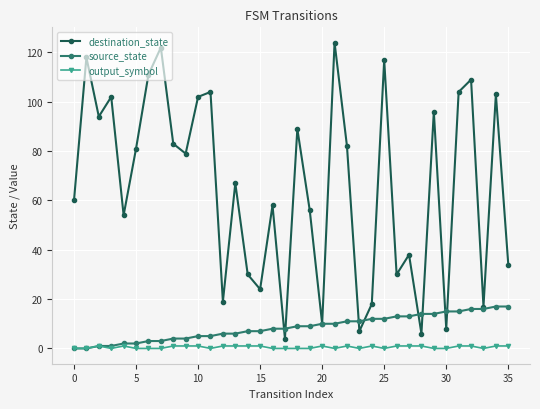

True or false: output_symbol and destination_state cross at least once.

False